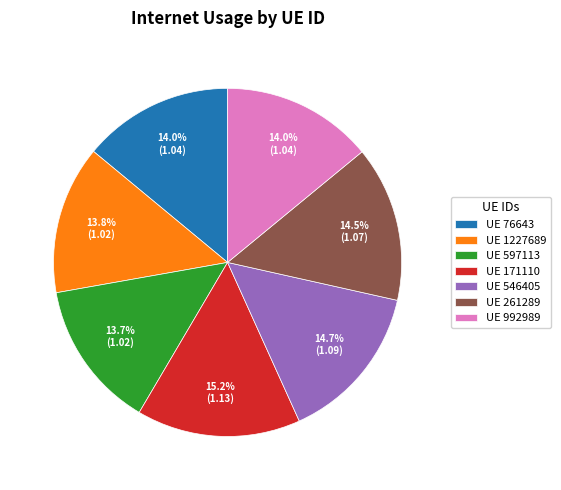

Which has a higher value, UE 1227689 or UE 171110?

UE 171110